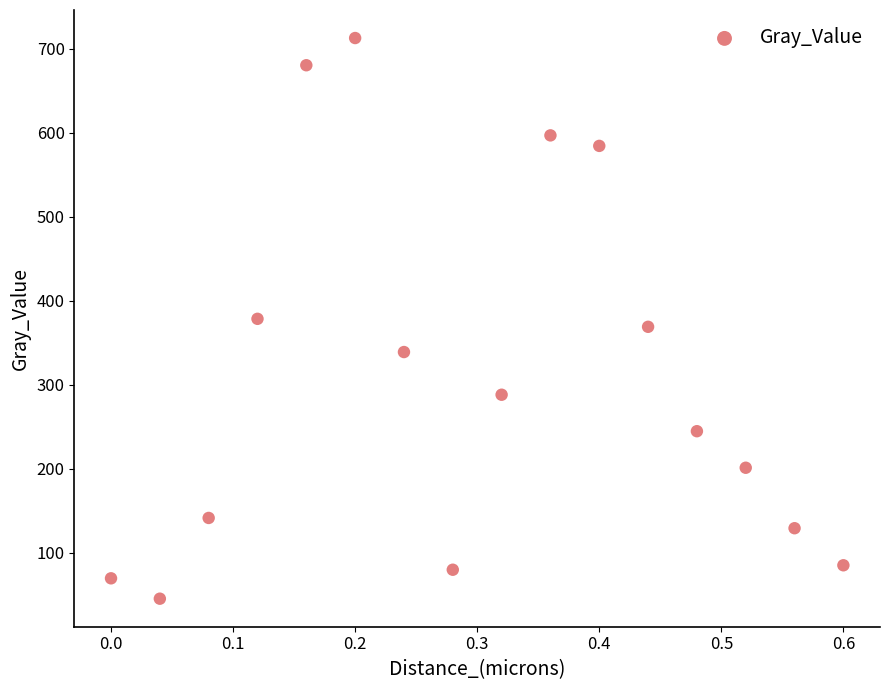

What is the range of X values (max minus min)?

0.6